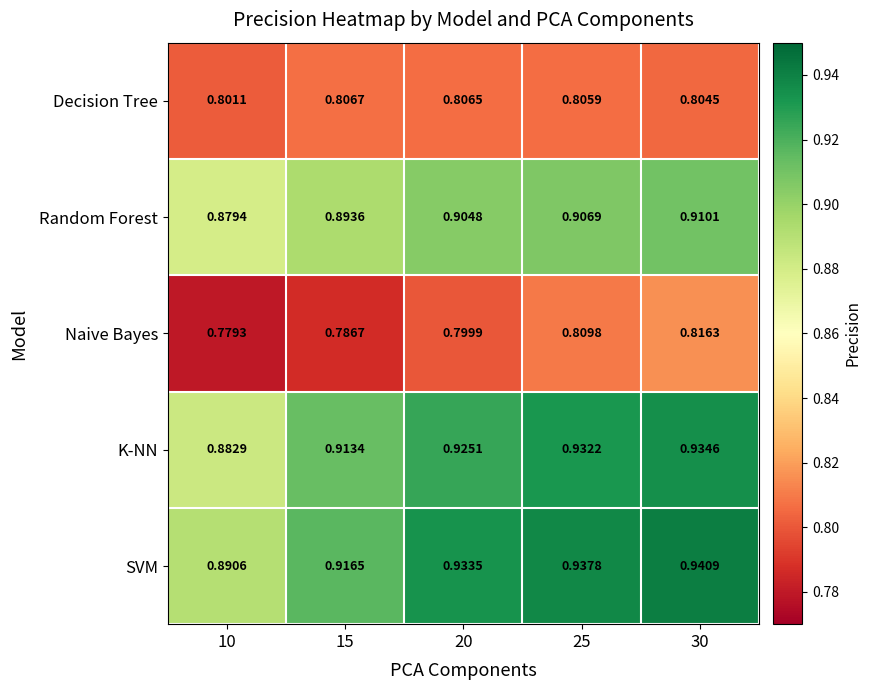

Rank the series by their maximum value, from highest to lowest.

SVM, K-NN, Random Forest, Naive Bayes, Decision Tree